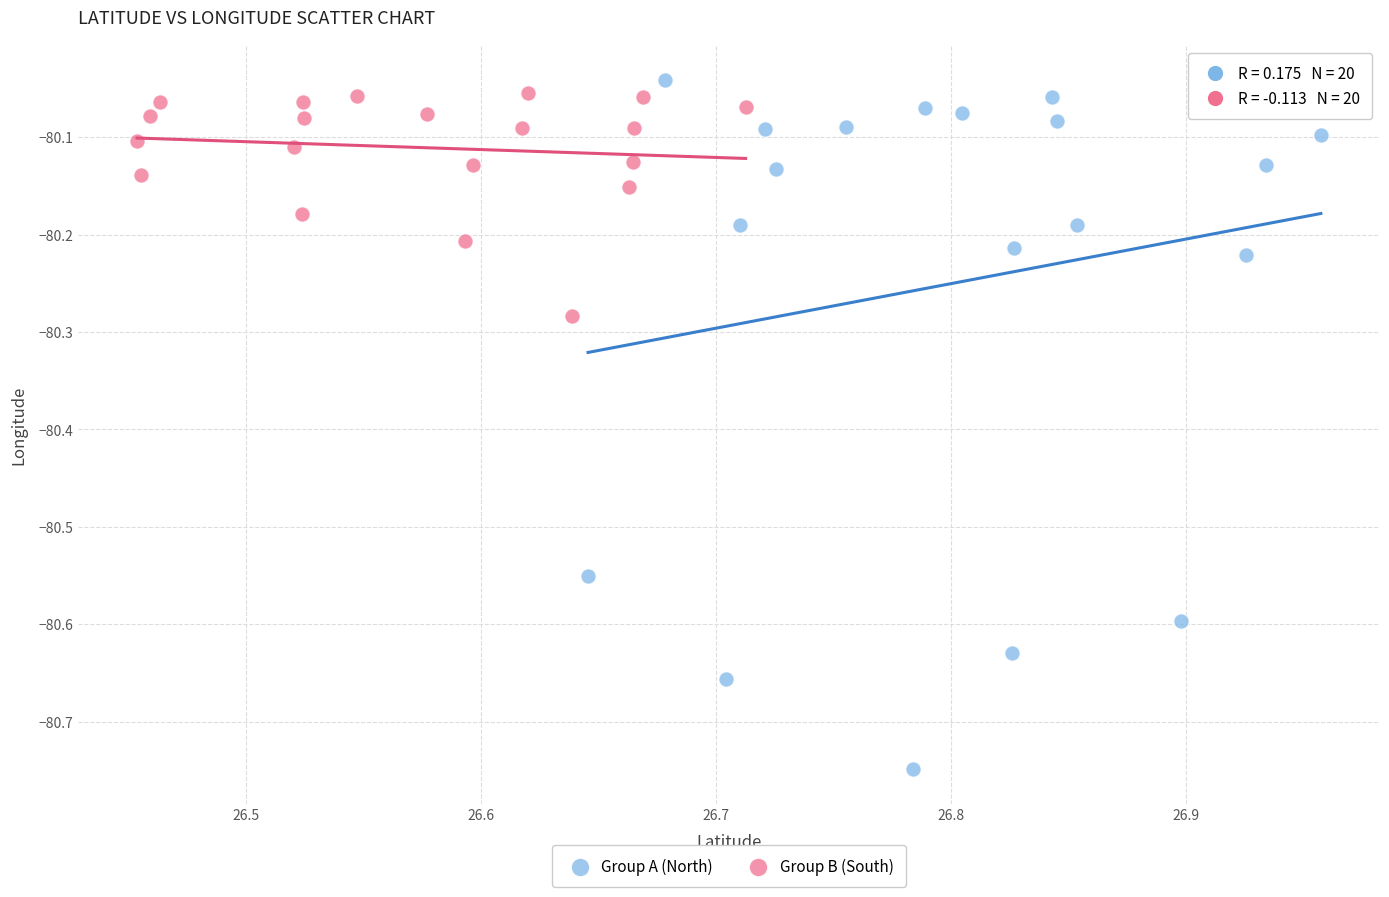

Which series reaches the minimum Y coordinate?

Group A (North)